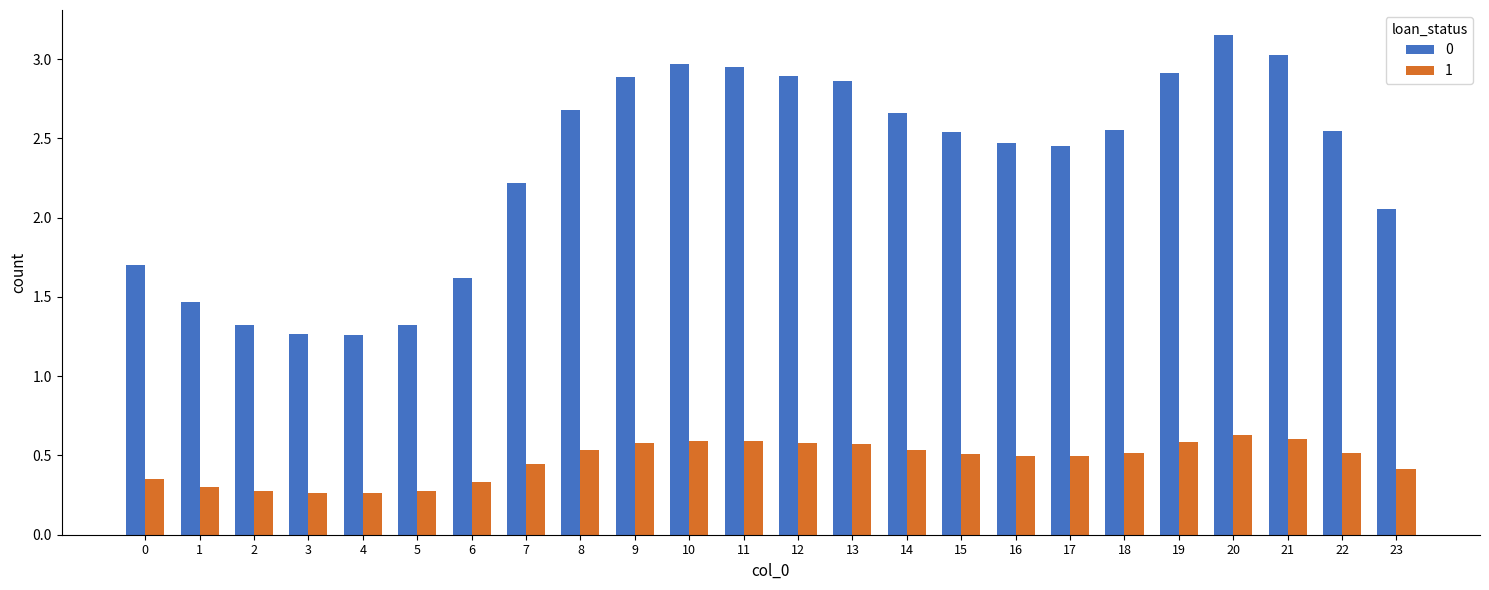

How many bars are there in each group?

2